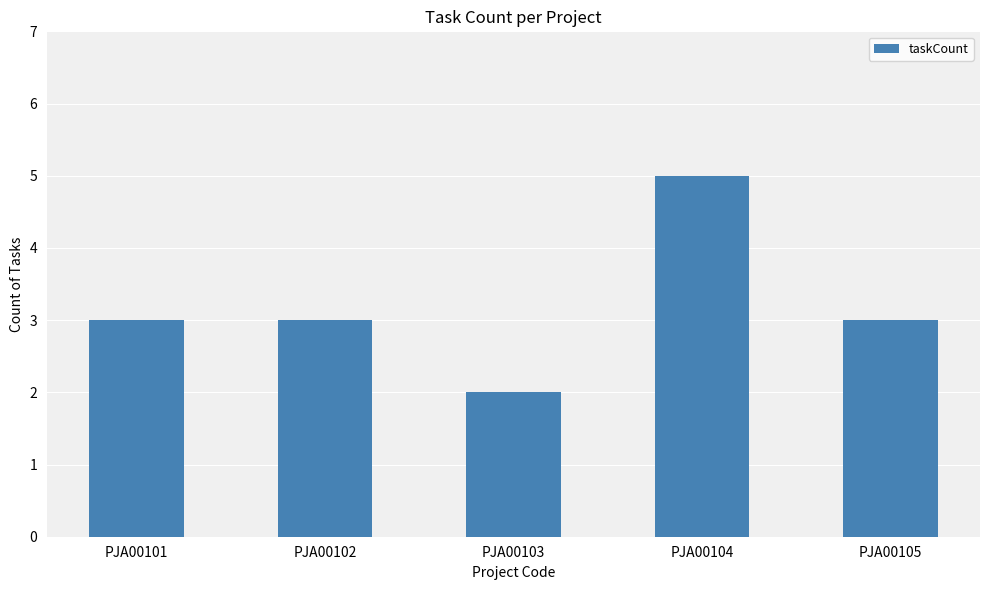

At which category does the chart reach its minimum across all series?

PJA00103